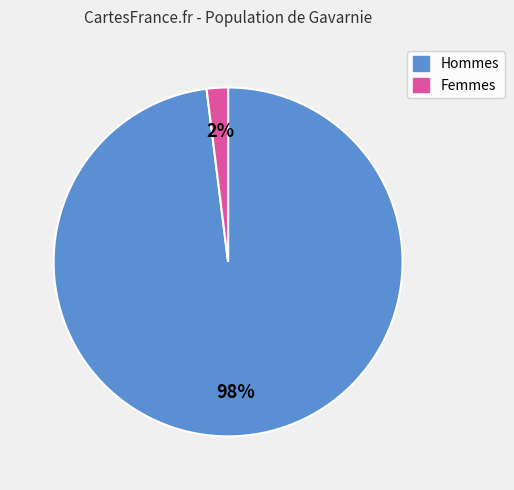

What percentage is the Femmes slice, to the nearest percent?

2%